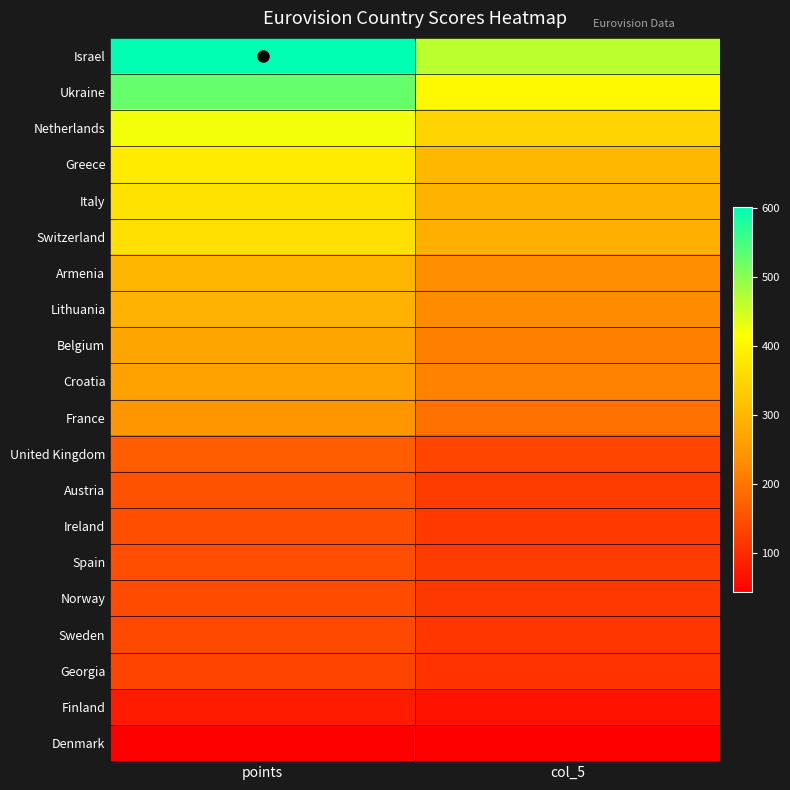

At how many categories does at least one series exceed 138?

2